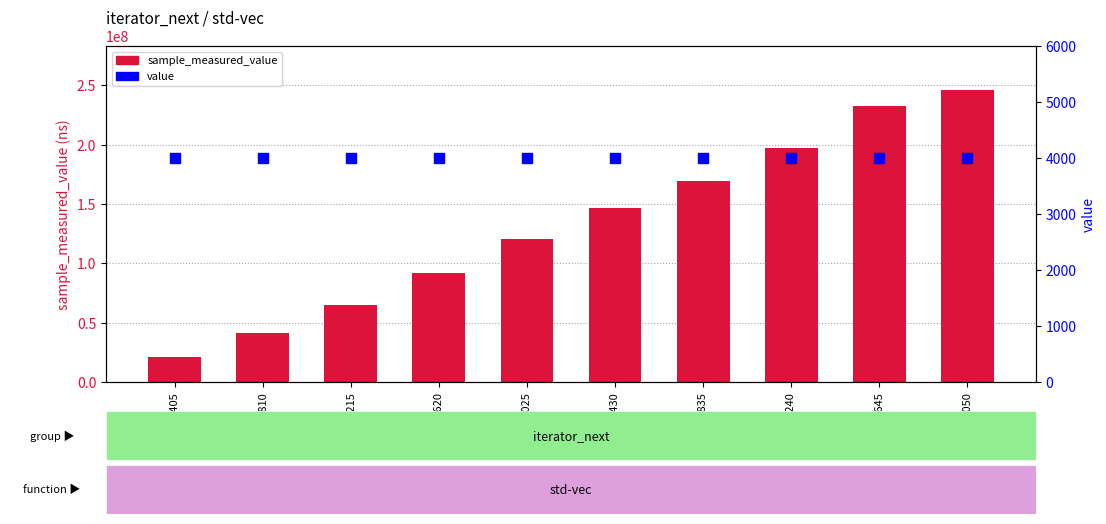

How many values in the sample_measured_value series are below 146218682?

5